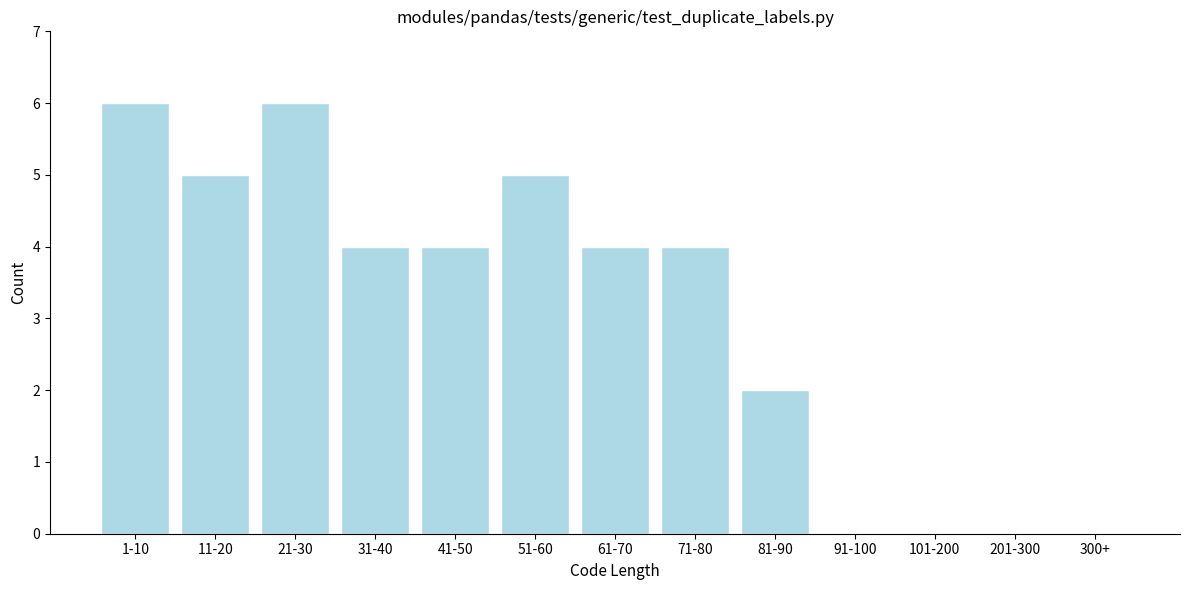

Reading left to right, extract all data points from this chart.

1-10=6	11-20=5	21-30=6	31-40=4	41-50=4	51-60=5	61-70=4	71-80=4	81-90=2	91-100=0	101-200=0	201-300=0	300+=0